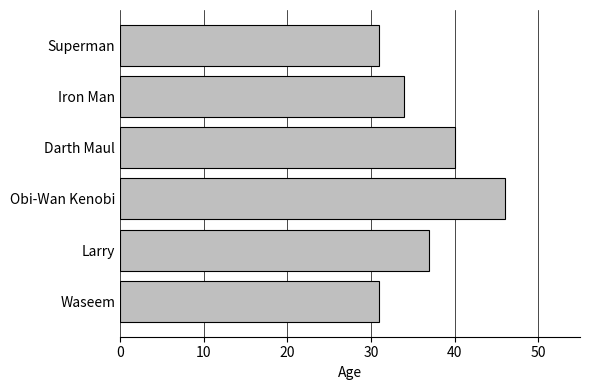

Between Waseem and Larry, which is larger?

Larry